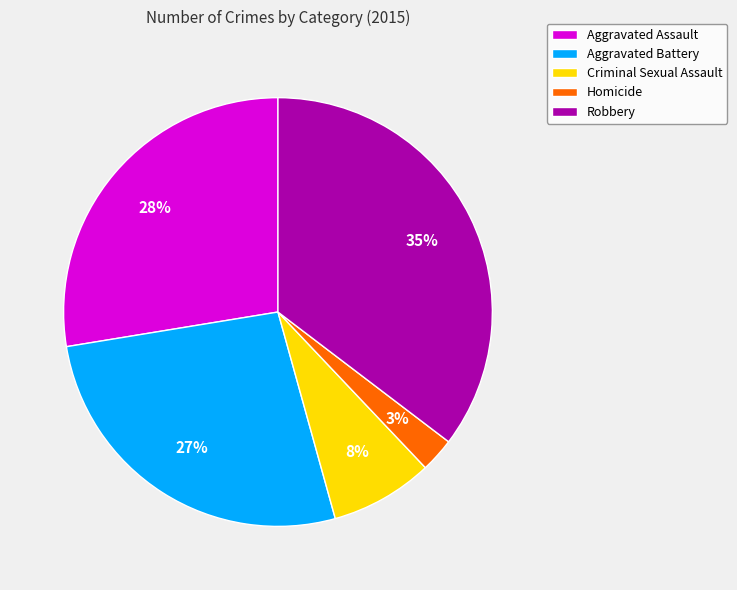

To the nearest percent, what is the average slice percentage?

20%